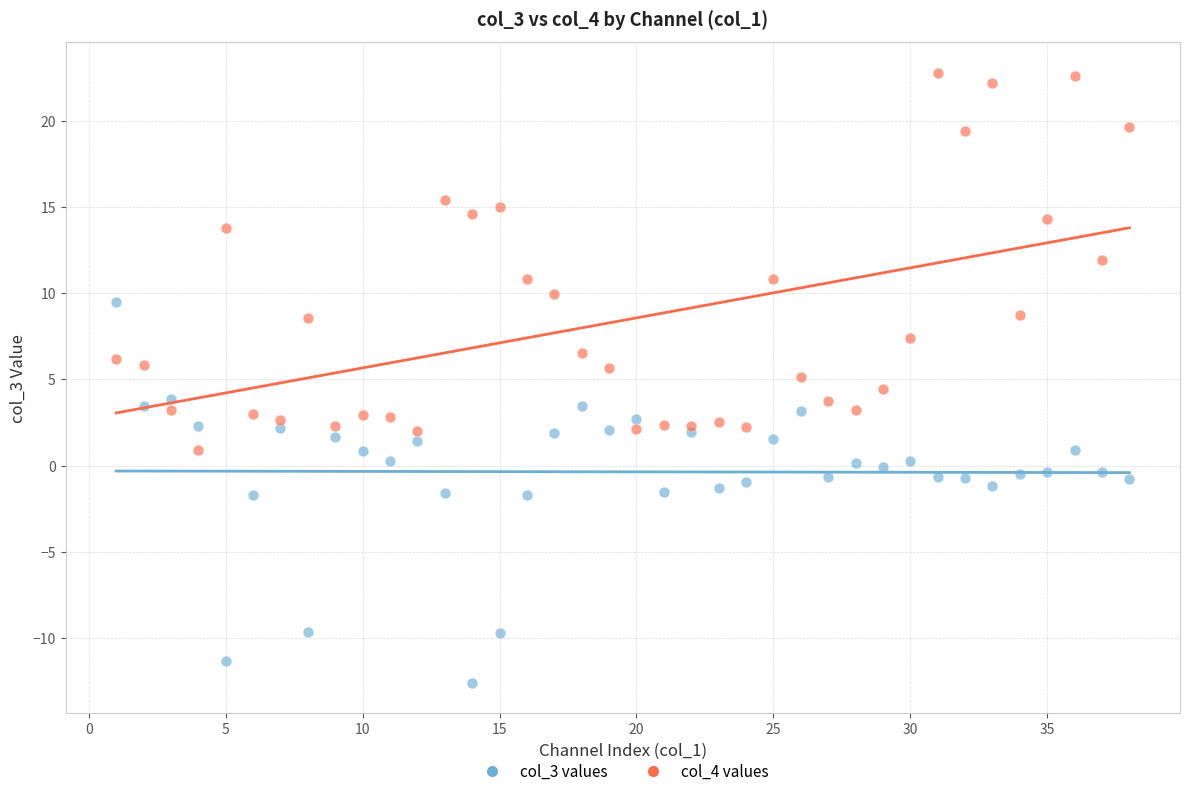

Which series reaches the minimum Y coordinate?

col_3 values